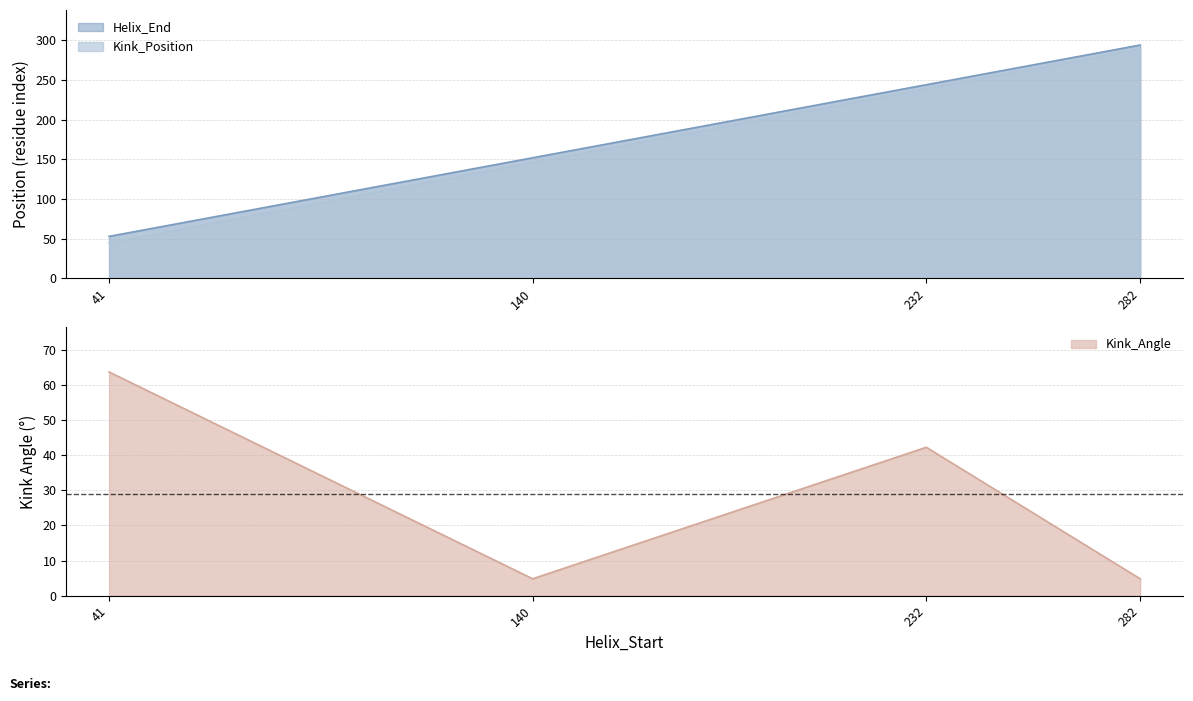

Between which two adjacent categories do Kink_Angle and Helix_End first intersect?

41 and 140